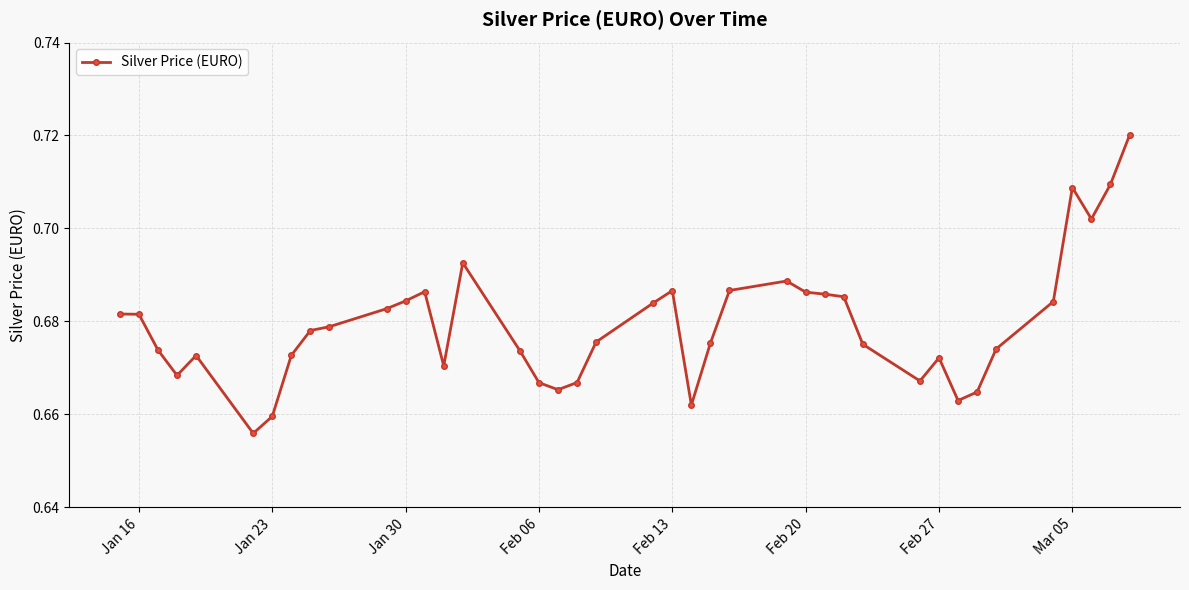

How many values are between 0 and 1?

40